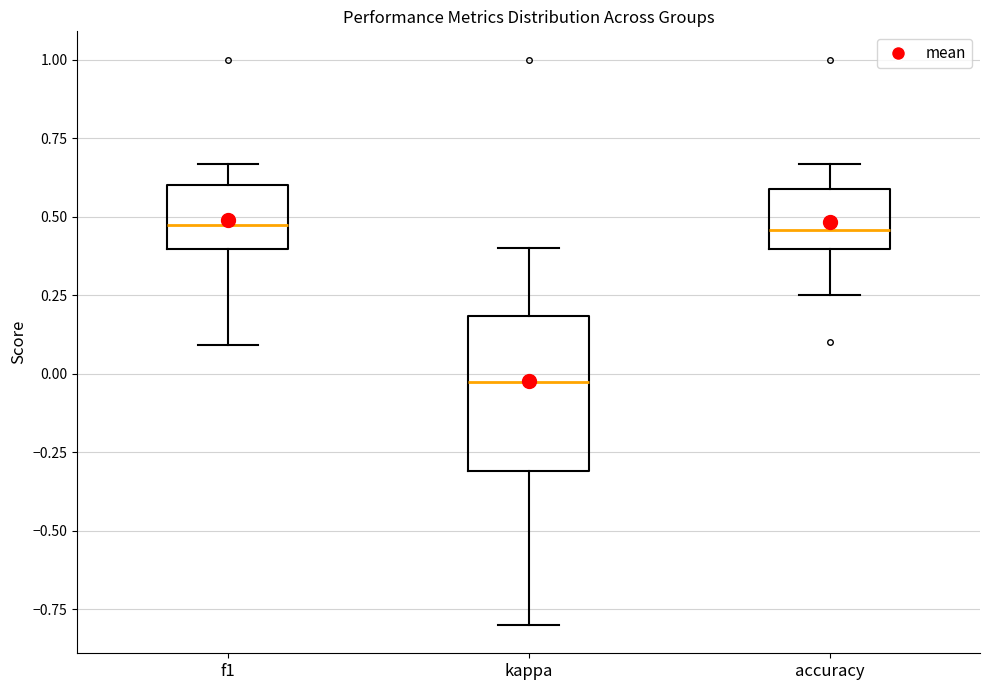

Reading left to right, read every box against the y-axis: the position of its median line, the range the box covers, and the ends of its whiskers. The values are not printed on the chart, so give them approximately, as read against the axis.

f1: median 0.45, box 0.40 to 0.60, whiskers 0.10 to 0.65
kappa: median -0.05, box -0.30 to 0.20, whiskers -0.80 to 0.40
accuracy: median 0.45, box 0.40 to 0.60, whiskers 0.25 to 0.65